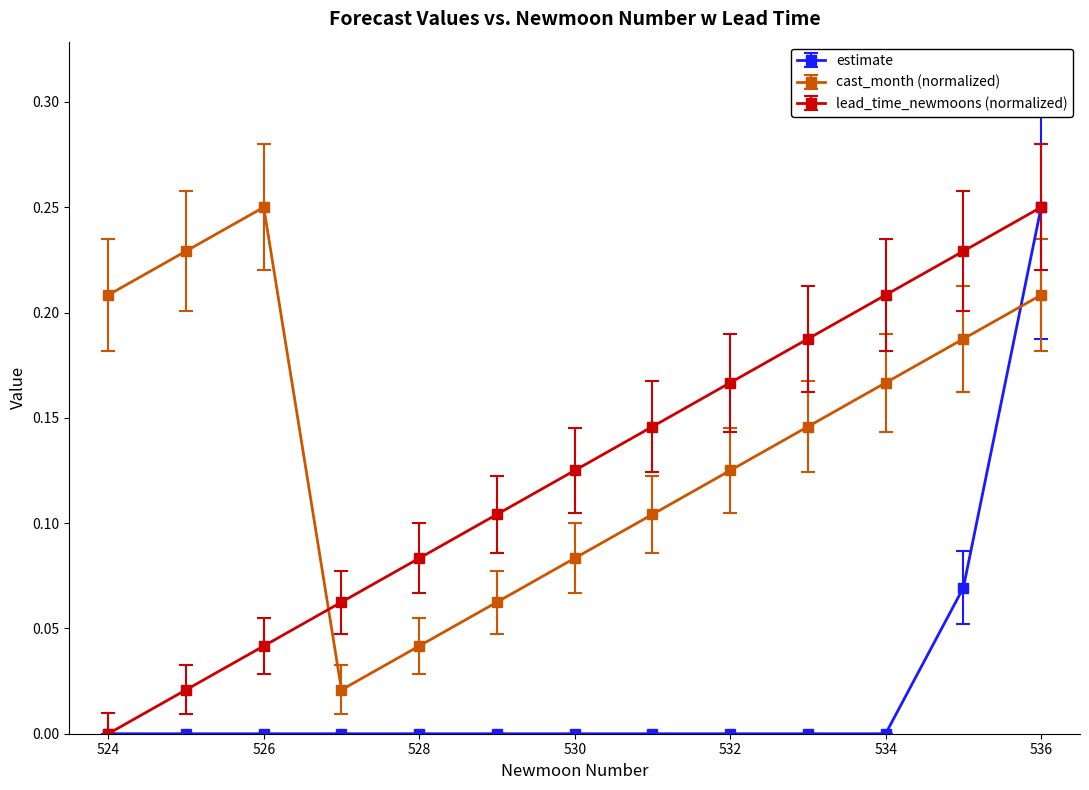

After their last crossing, which series has the higher values: estimate or cast_month (normalized)?

estimate